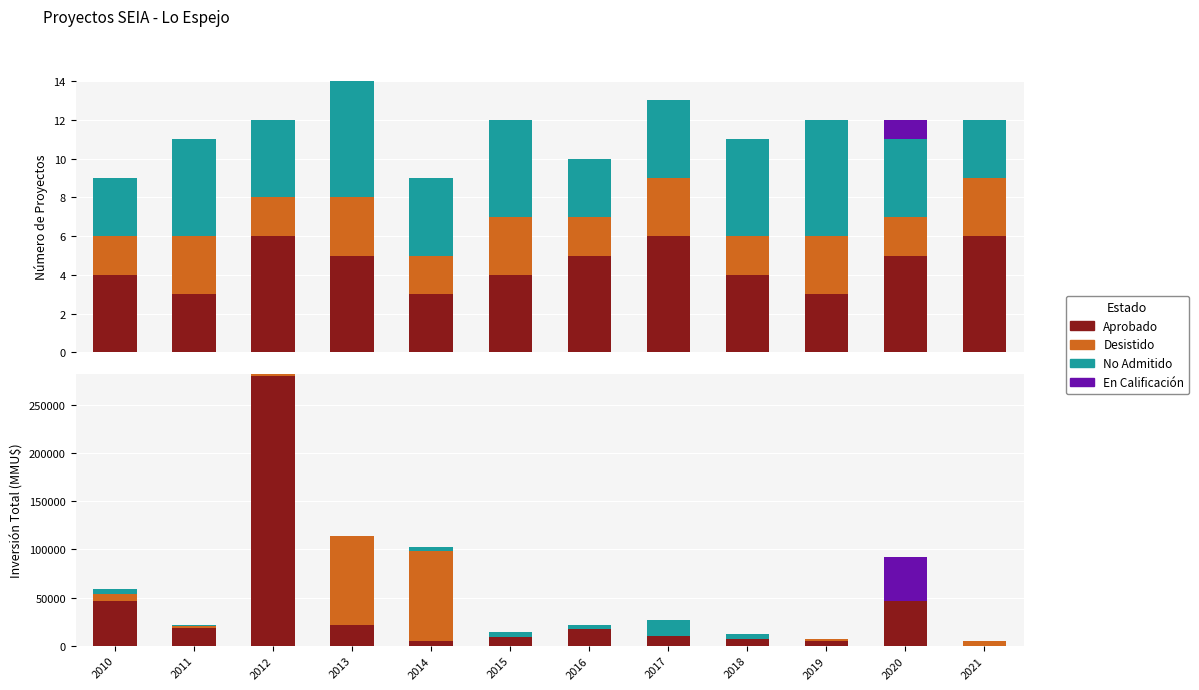

Which category has the highest value across all series?

2012